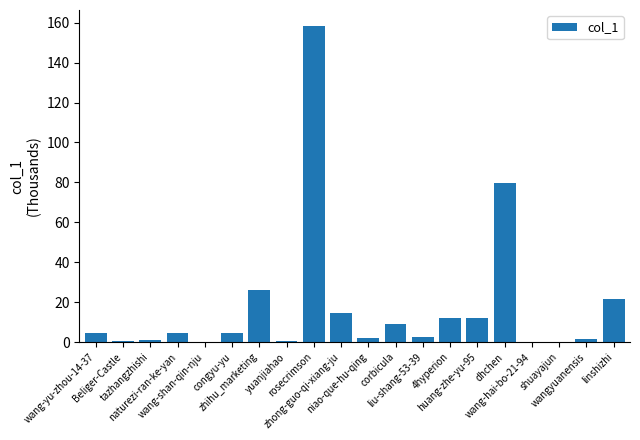

What is the sum of all values?

356.4